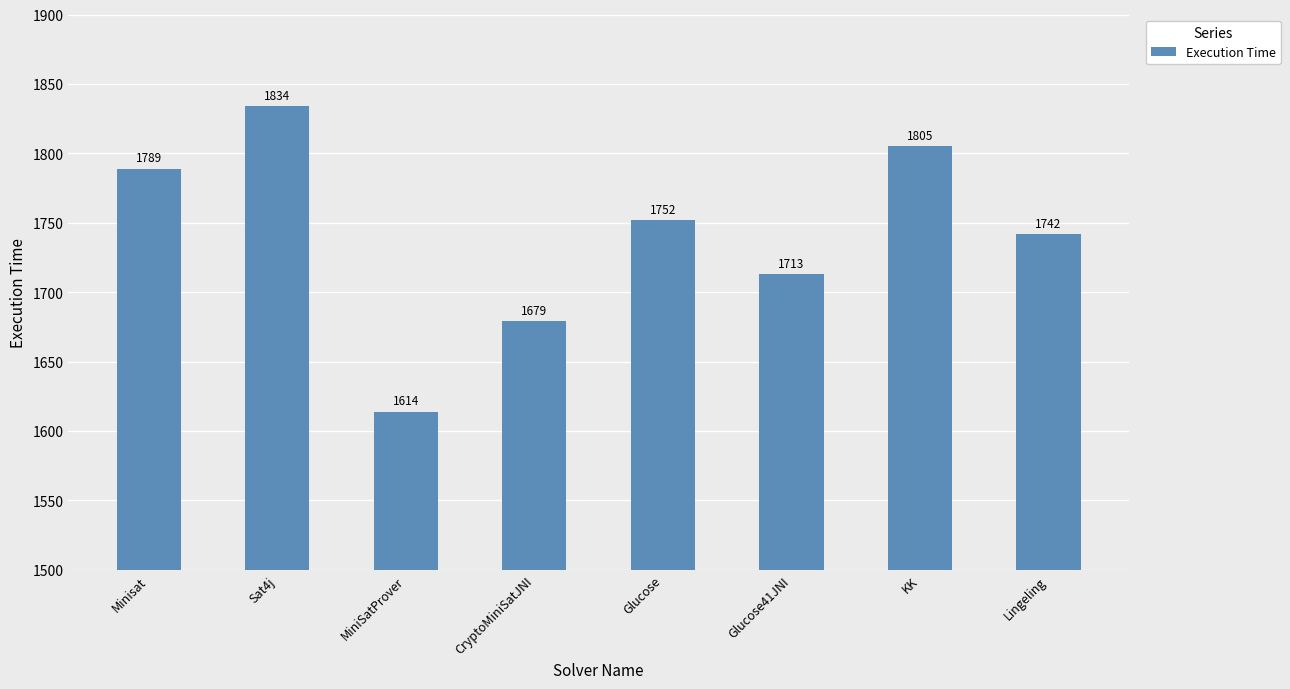

What is the average value?

1741